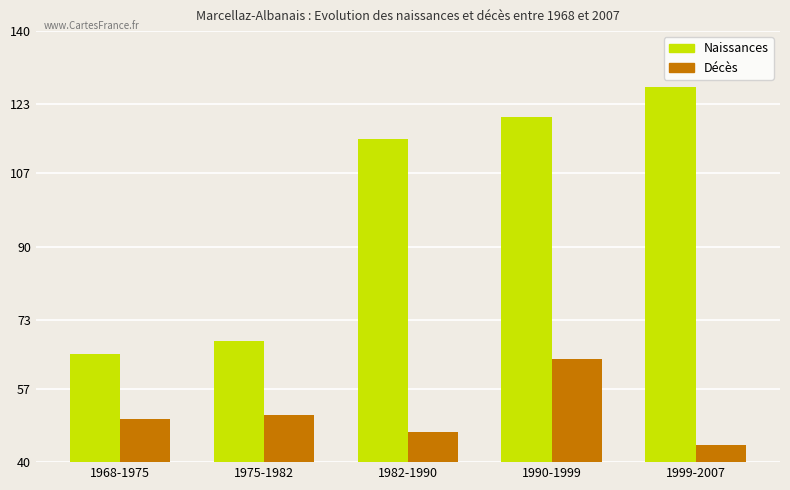

What is the spread (max minus min) of values at 1990-1999?

56